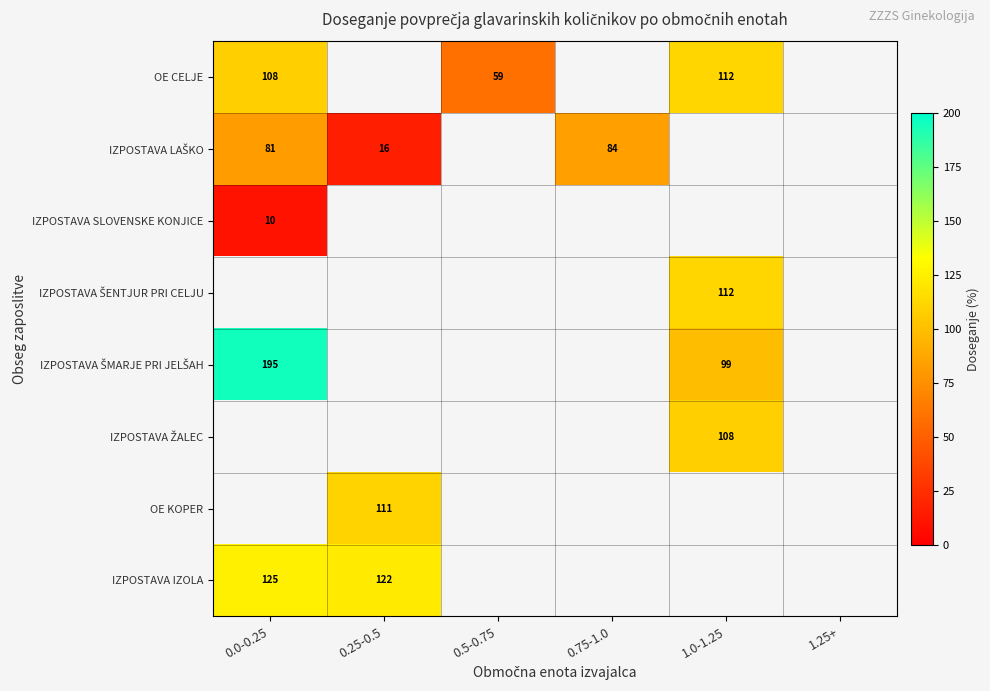

What is the spread (max minus min) of values at 0.0-0.25?

184.6